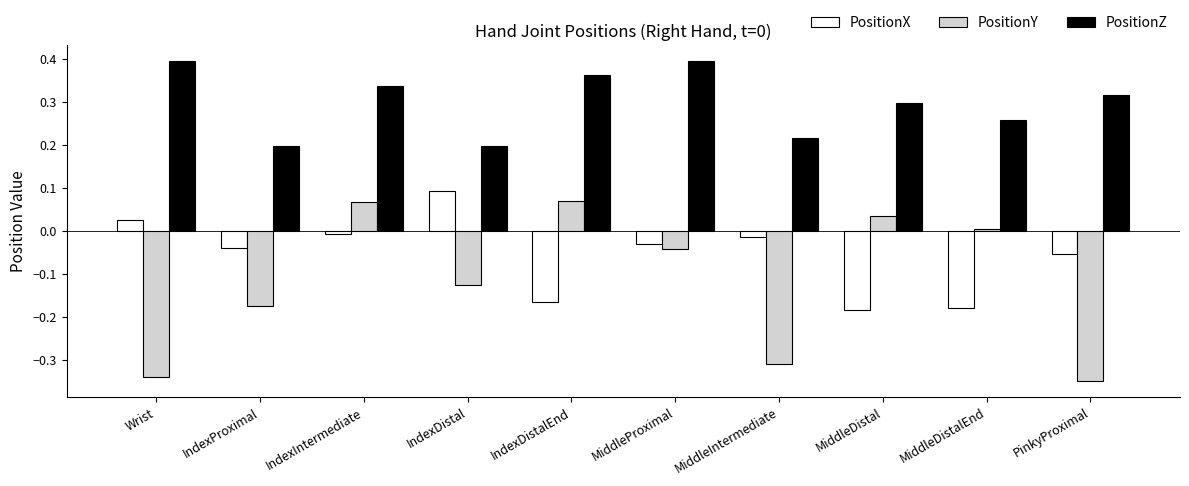

The value of PositionY at MiddleProximal is -0.0. True or false?

True